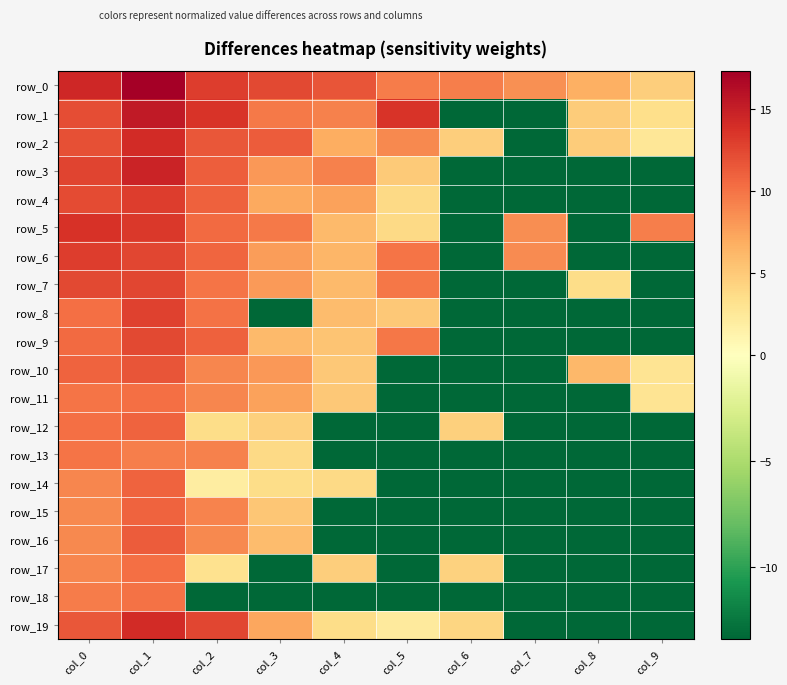

Reading right to left, list all the values displayed in this chart.

row_0: 4.7	6.7	8.4	9.4	9.6	11.7	12.4	13.1	17.3	14.4
row_1: 3.4	4.8	-13.4	-13.4	13.6	9.3	9.7	13.5	15.3	12.2
row_2: 2.7	4.8	-13.4	4.6	8.8	6.8	11.3	11.6	14.2	12.0
row_3: -13.4	-13.4	-13.4	-13.4	4.9	9.3	8.1	11.1	14.7	12.6
row_4: -13.4	-13.4	-13.4	-13.4	3.8	7.5	7.1	11.0	13.1	12.2
row_5: 9.3	-13.4	8.6	-13.4	3.9	6.0	9.7	10.5	13.3	13.7
row_6: -13.4	-13.4	8.7	-13.4	9.9	6.2	7.8	10.8	12.5	13.1
row_7: -13.4	3.6	-13.4	-13.4	9.8	6.1	7.8	9.9	12.6	12.4
row_8: -13.4	-13.4	-13.4	-13.4	5.1	5.9	-13.4	10.1	12.7	10.2
row_9: -13.4	-13.4	-13.4	-13.4	9.9	5.3	6.1	11.0	12.3	10.5
row_10: 2.9	6.2	-13.4	-13.4	-13.4	5.0	8.1	9.0	11.7	11.0
row_11: 2.9	-13.4	-13.4	-13.4	-13.4	5.1	7.5	9.0	10.2	10.0
row_12: -13.4	-13.4	-13.4	4.5	-13.4	-13.4	4.5	3.6	10.8	10.1
row_13: -13.4	-13.4	-13.4	-13.4	-13.4	-13.4	3.9	9.2	9.4	9.9
row_14: -13.4	-13.4	-13.4	-13.4	-13.4	3.8	3.6	2.0	11.0	9.0
row_15: -13.4	-13.4	-13.4	-13.4	-13.4	-13.4	5.2	9.2	10.9	8.9
row_16: -13.4	-13.4	-13.4	-13.4	-13.4	-13.4	5.9	8.9	11.3	8.8
row_17: -13.4	-13.4	-13.4	4.3	-13.4	4.6	-13.4	3.2	10.3	9.1
row_18: -13.4	-13.4	-13.4	-13.4	-13.4	-13.4	-13.4	-13.4	10.0	9.5
row_19: -13.4	-13.4	-13.4	4.1	2.2	3.5	7.2	12.5	14.1	11.6